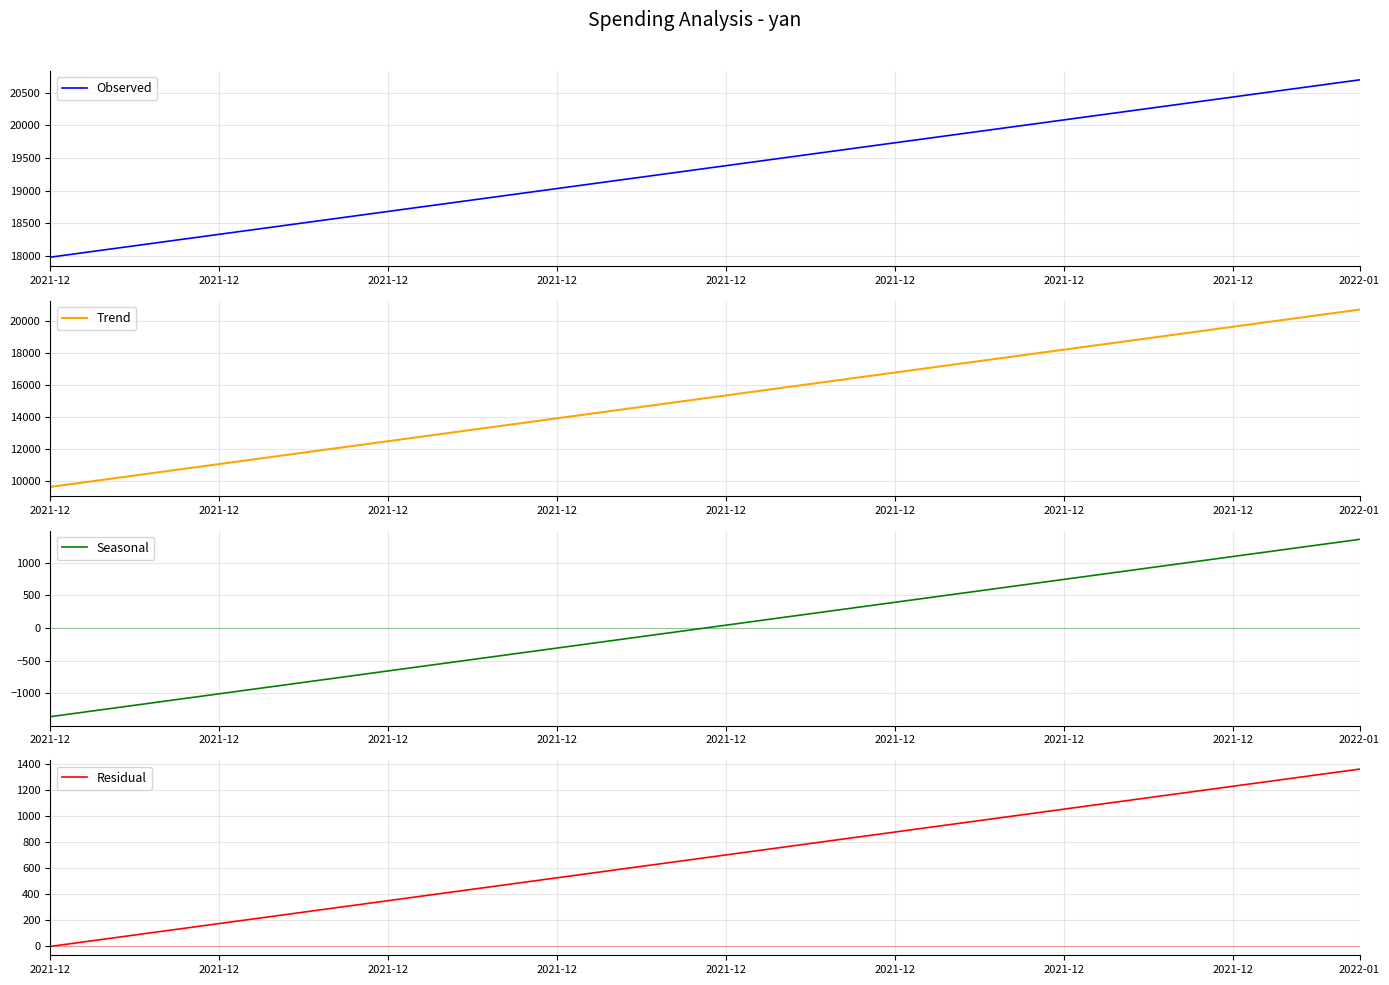

What is the difference between the maximum and minimum values in the Trend series?

11077.6